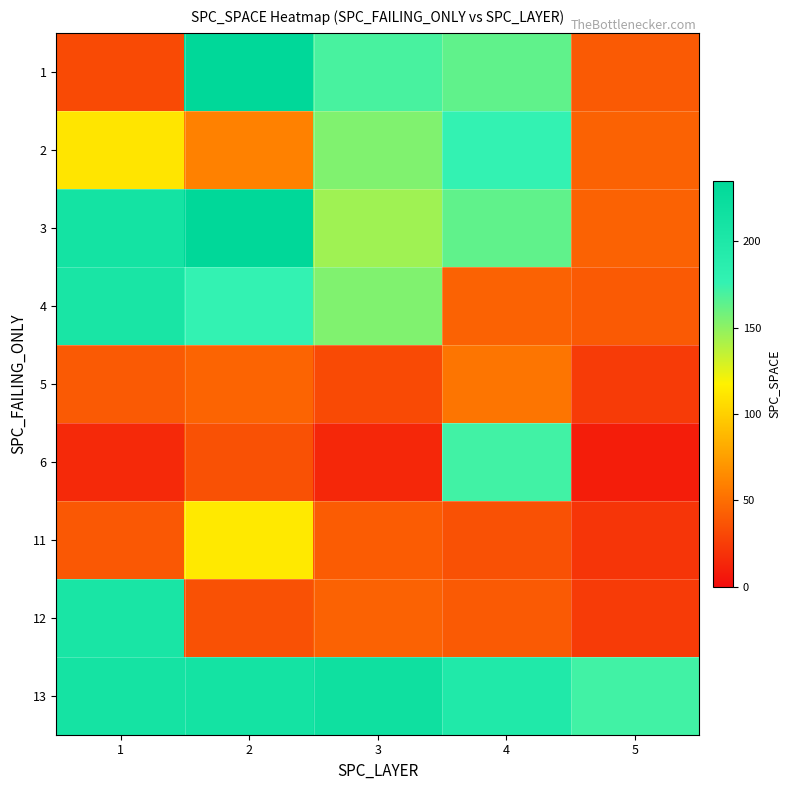

Reading right to left, transcribe all the data shown in this chart.

1: 5=40	4=163	3=170	2=235	1=32
2: 5=44	4=176	3=154	2=60	1=111
3: 5=44	4=163	3=145	2=235	1=211
4: 5=40	4=44	3=154	2=176	1=205
5: 5=24	4=54	3=32	2=45	1=40
6: 5=9	4=172	3=14	2=35	1=15
11: 5=21	4=35	3=41	2=113	1=39
12: 5=24	4=40	3=44	2=35	1=205
13: 5=172	4=197	3=217	2=211	1=210